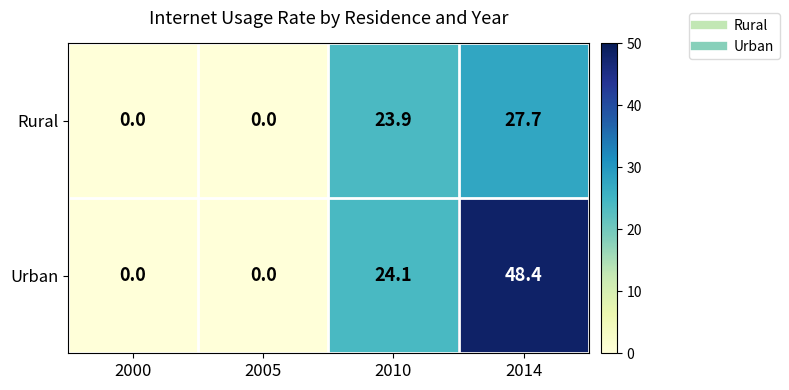

Which series changed the most between 2000 and 2014?

Urban